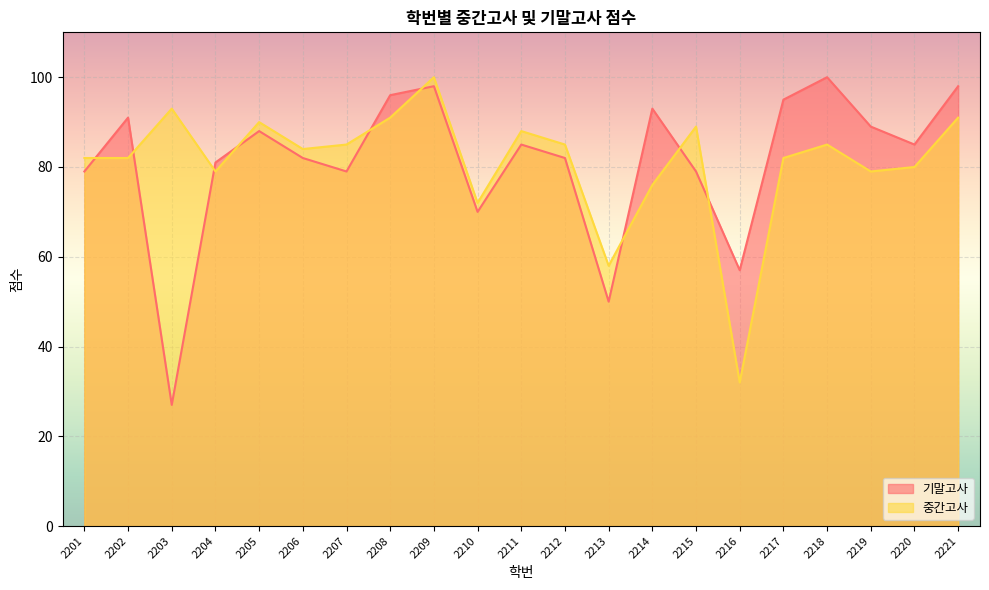

How many lines are shown in the chart?

2